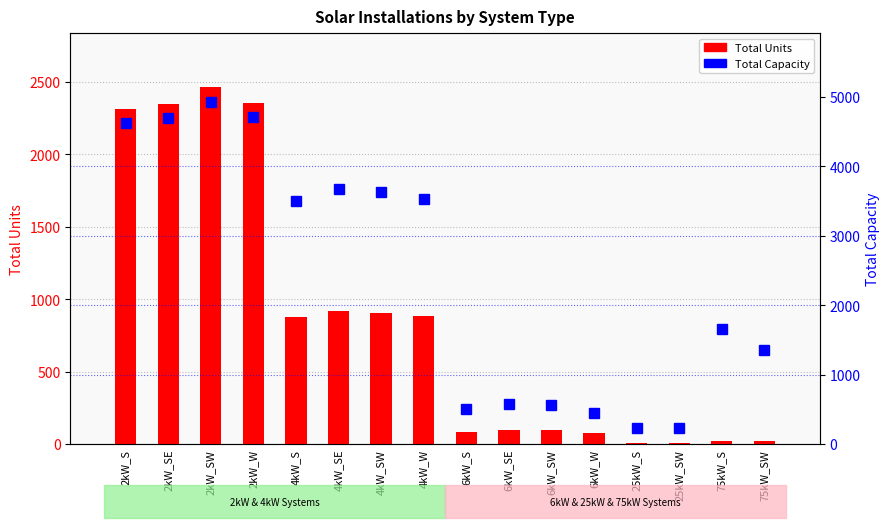

Between 2kW_SE and 2kW_SW, which is larger?

2kW_SW